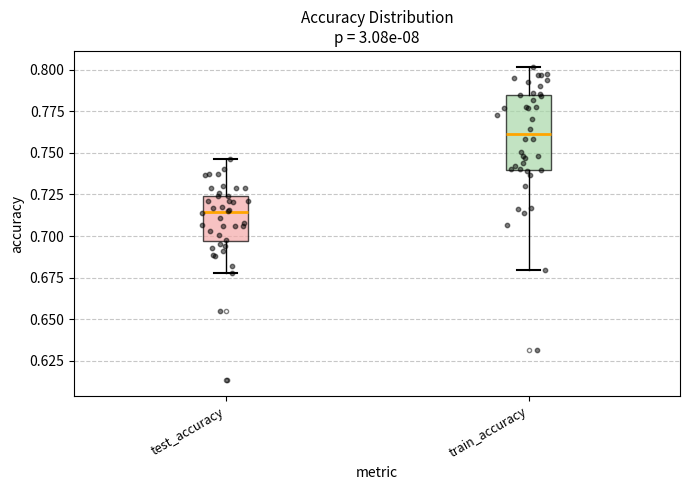

Which box's median line is the lowest?

test_accuracy